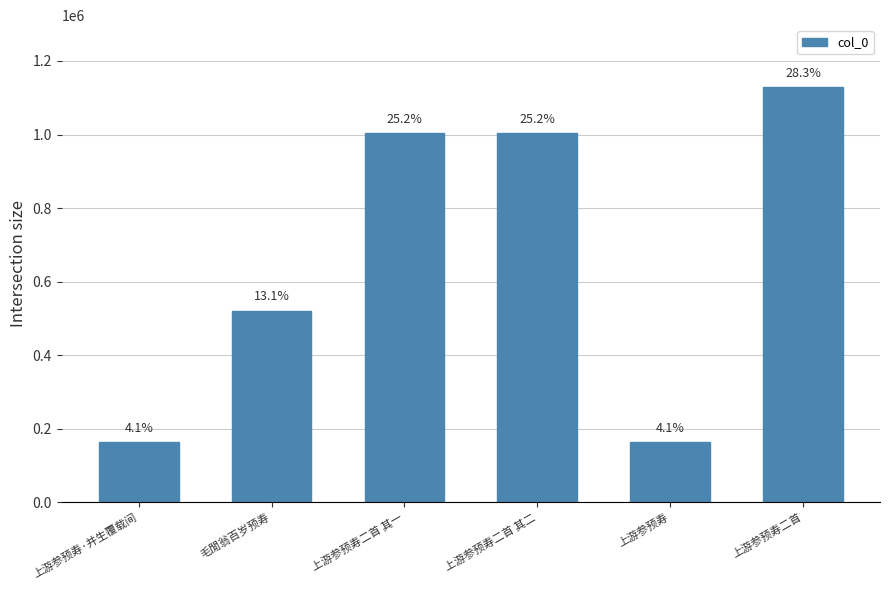

What position from the left is 毛閒翁百岁预寿?

2